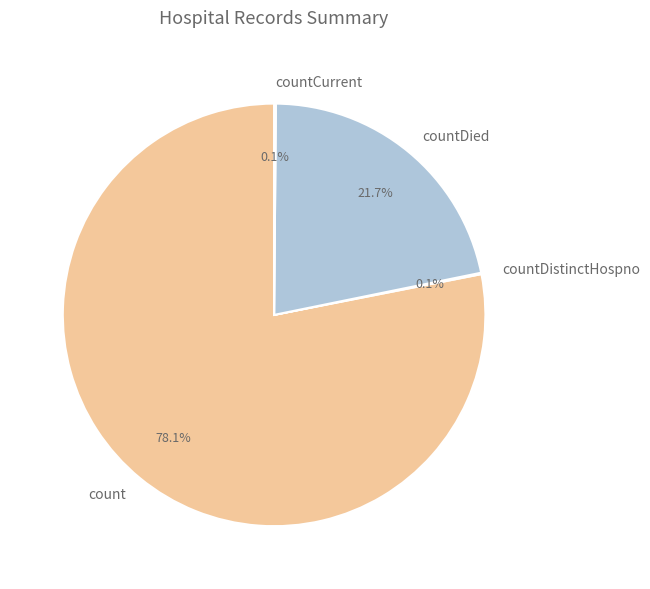

Which category accounts for the majority?

count